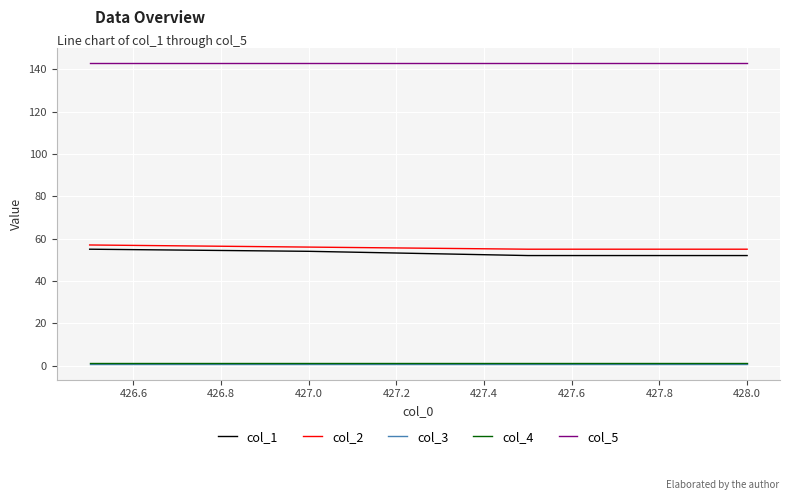

What is the minimum value for col_5?

143.0